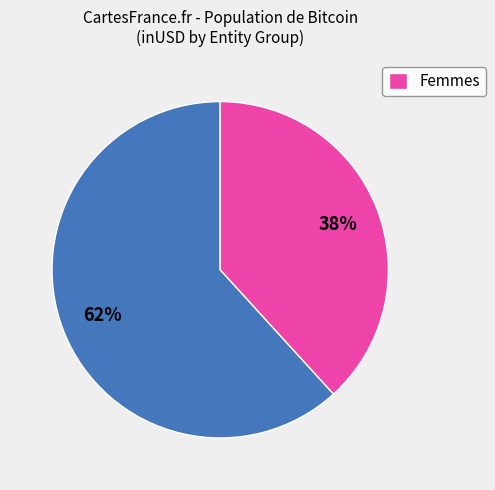

Is there a majority slice in this chart?

Yes